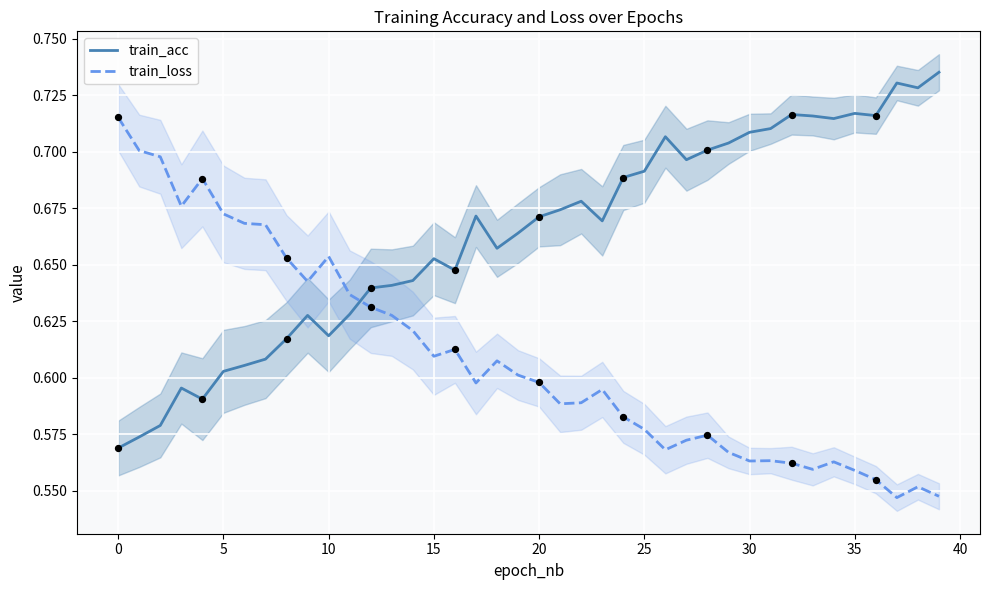

Which series reaches the minimum Y coordinate?

train_loss